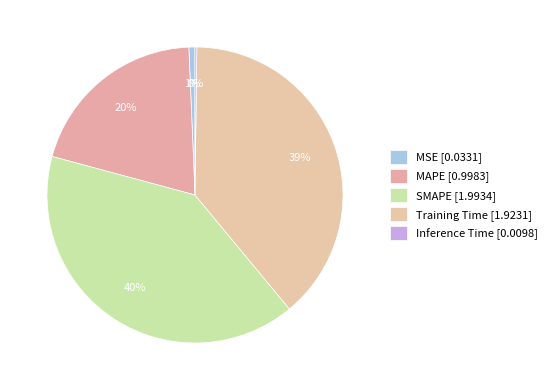

What percentage is NOT represented by Inference Time?

99.8%